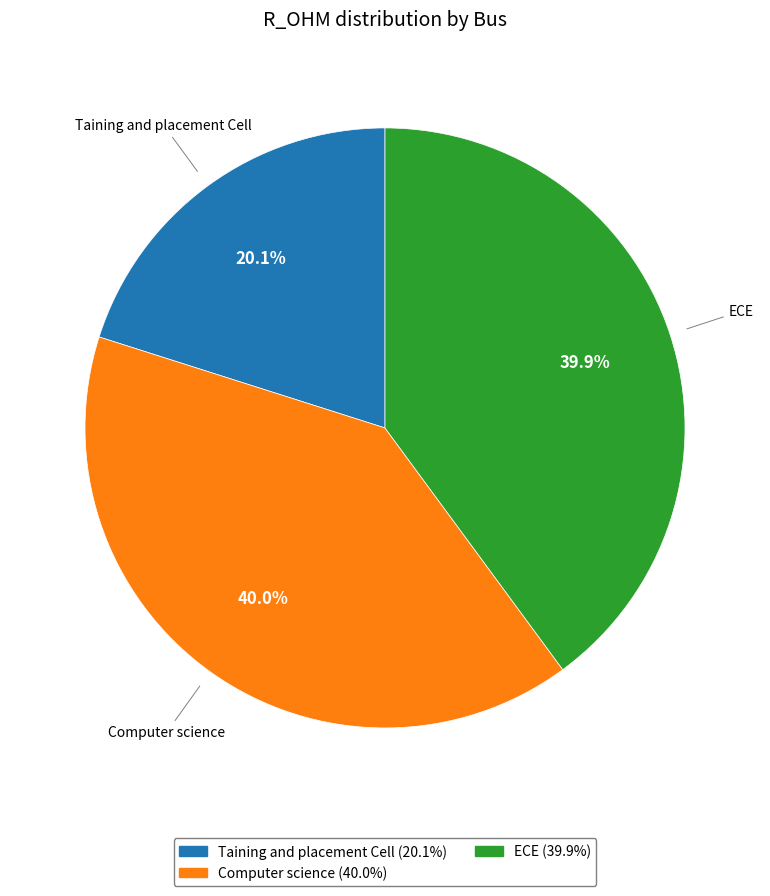

Is it true that ECE is 40% of the pie?

True